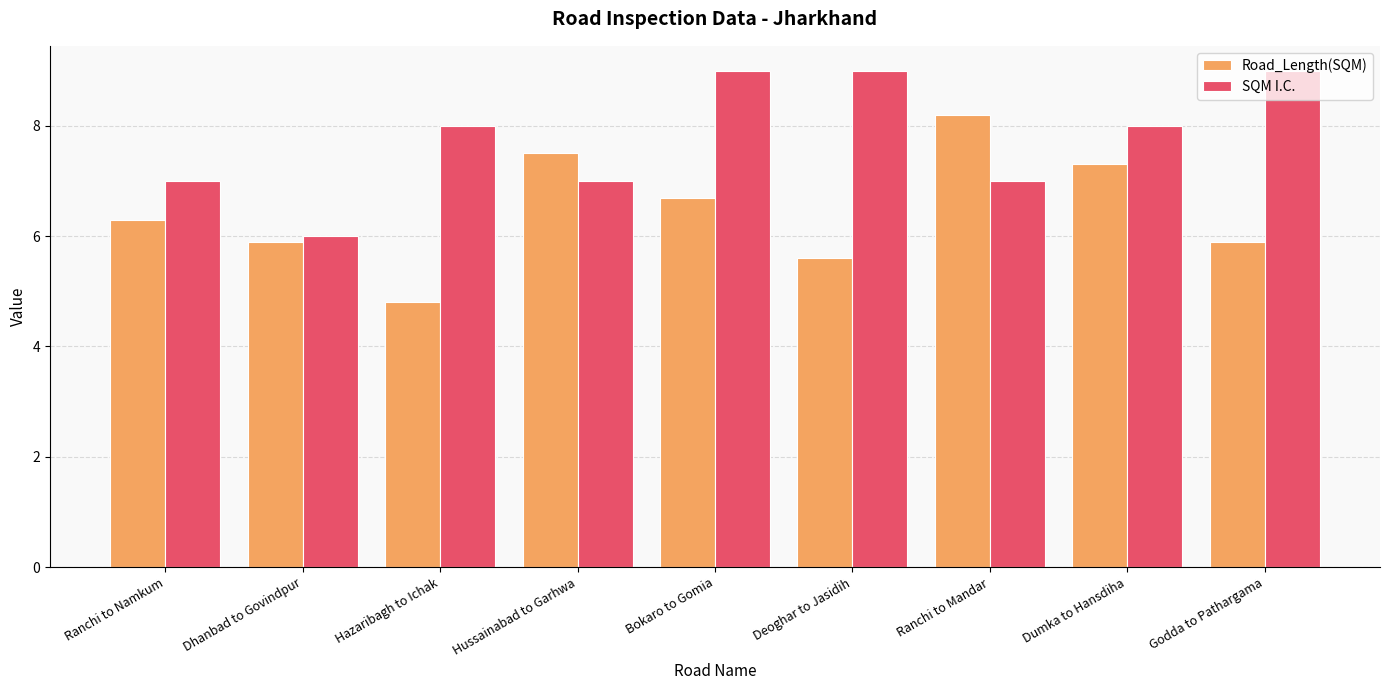

At which category is the sum across all series the highest?

Bokaro to Gomia